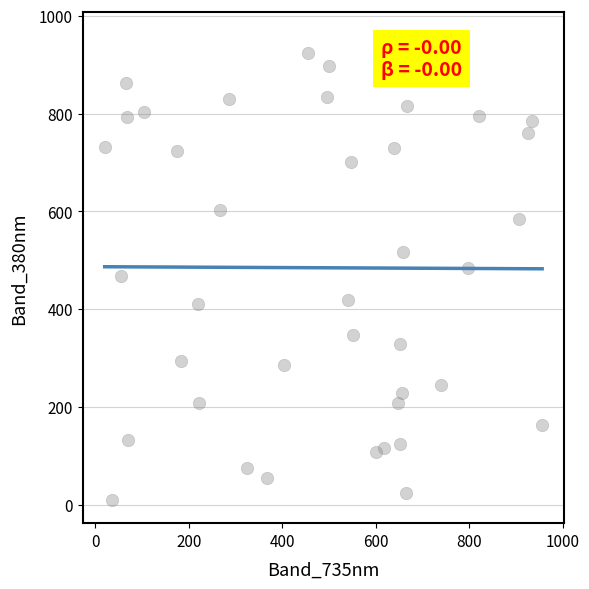

What is the range of X values (max minus min)?

935.3